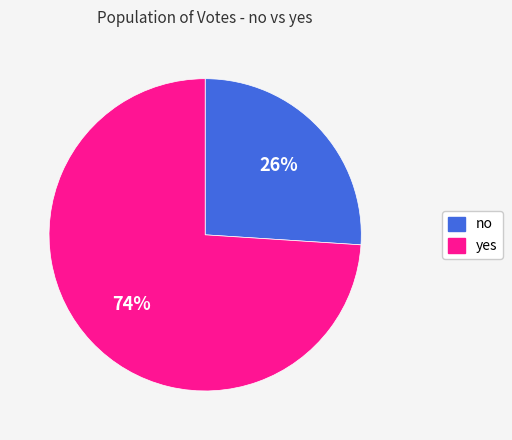

Is there any slice that represents more than half of the pie?

Yes